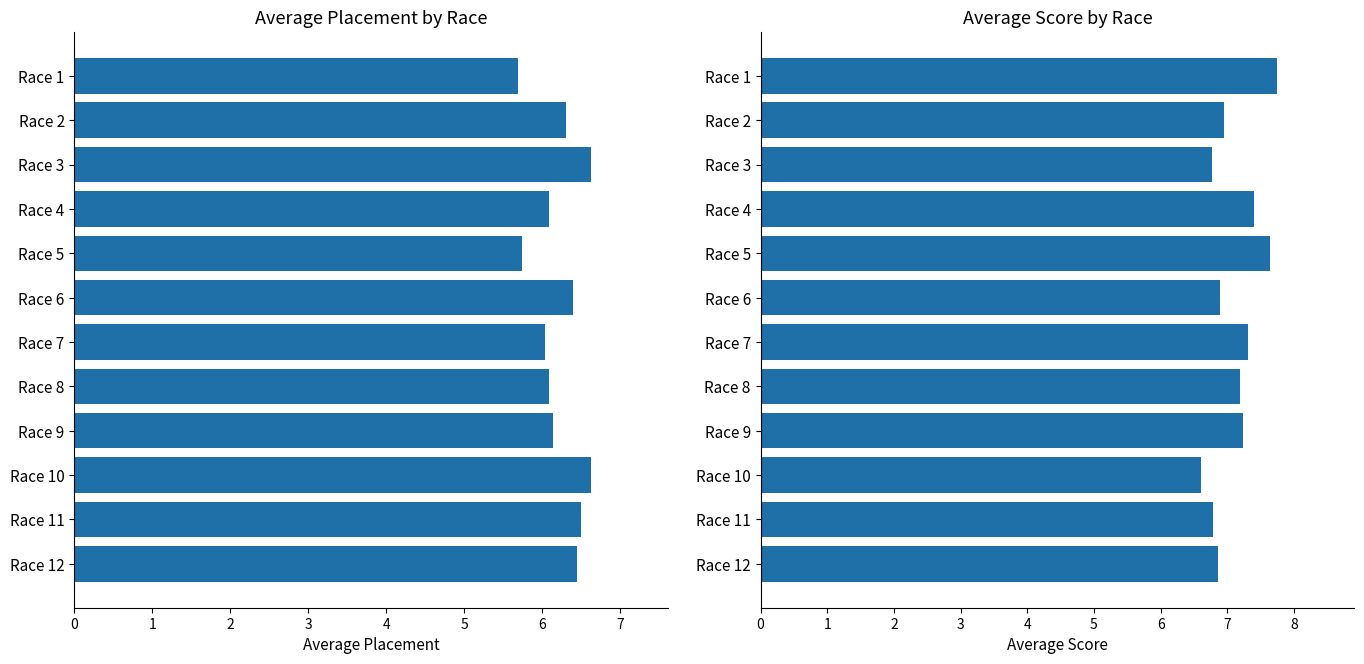

Which series has the widest spread of values?

AverageScore